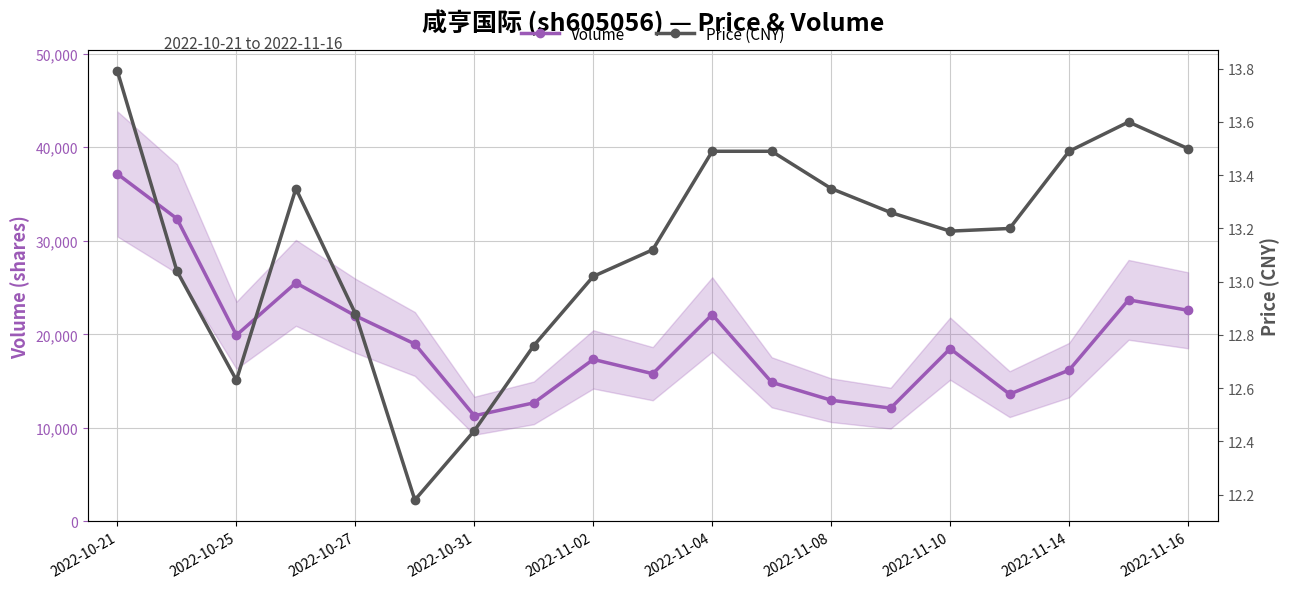

At 15, list the series in order from smallest to largest.

Price (CNY), Volume